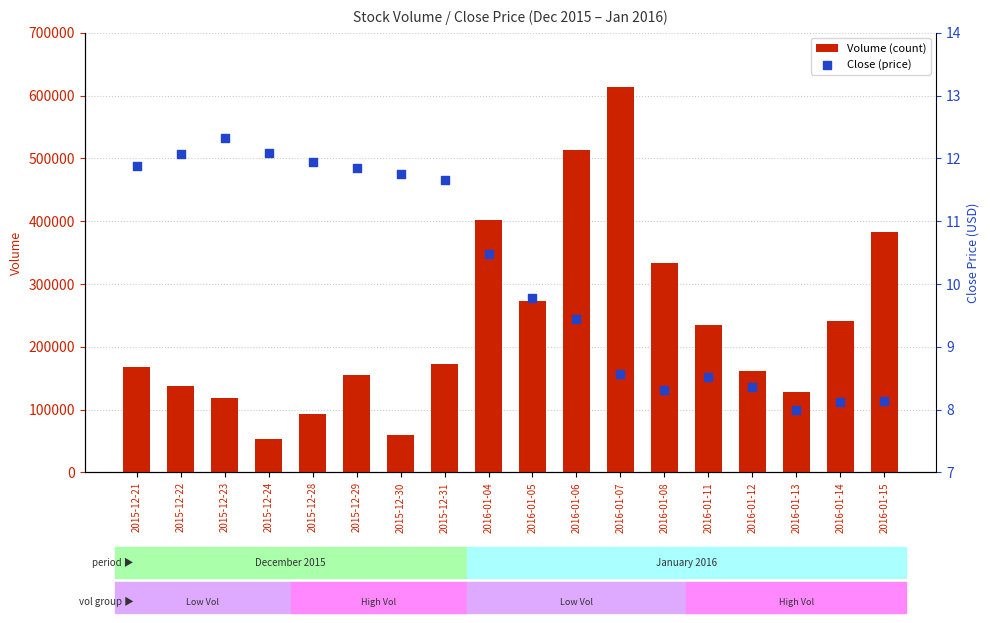

Which series contains the highest Y value?

Volume (count)